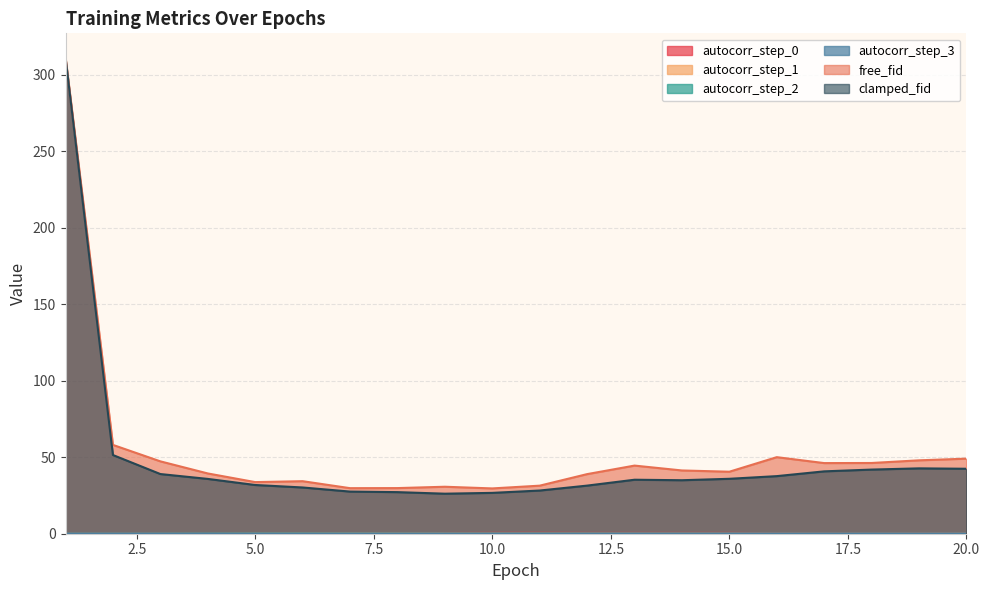

How many lines are shown in the chart?

6